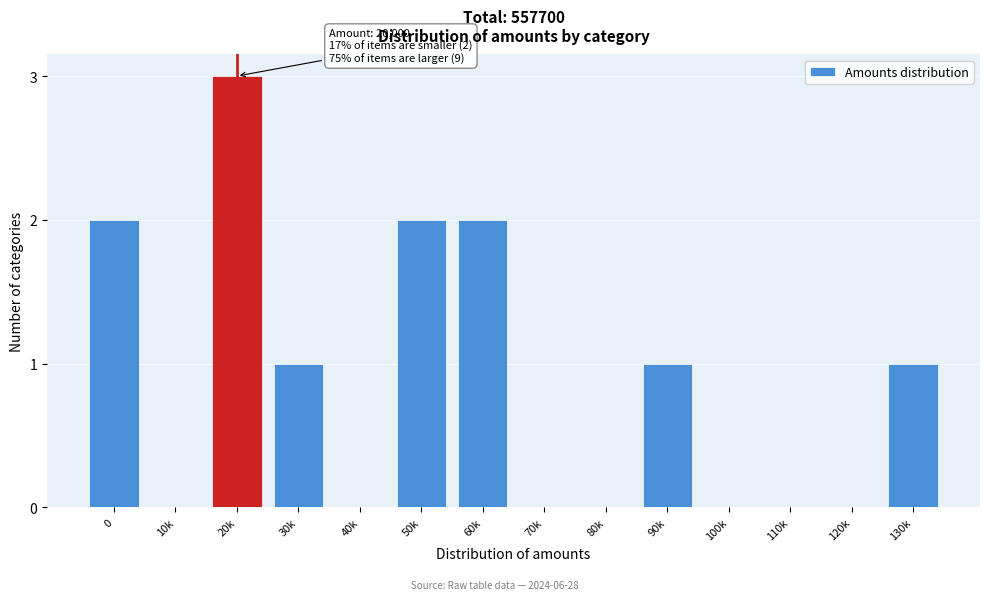

Reading left to right, transcribe all the data shown in this chart.

0=2	10k=0	20k=3	30k=1	40k=0	50k=2	60k=2	70k=0	80k=0	90k=1	100k=0	110k=0	120k=0	130k=1